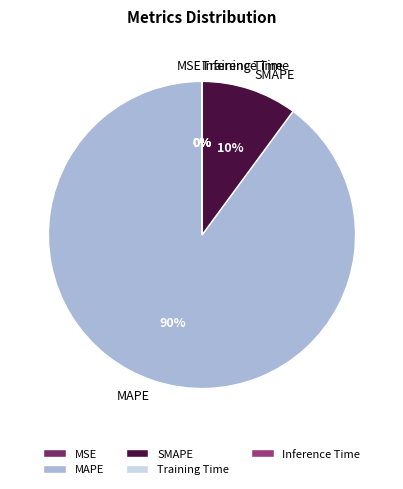

To the nearest percent, what is the difference between the largest and smallest slice percentages?

90%